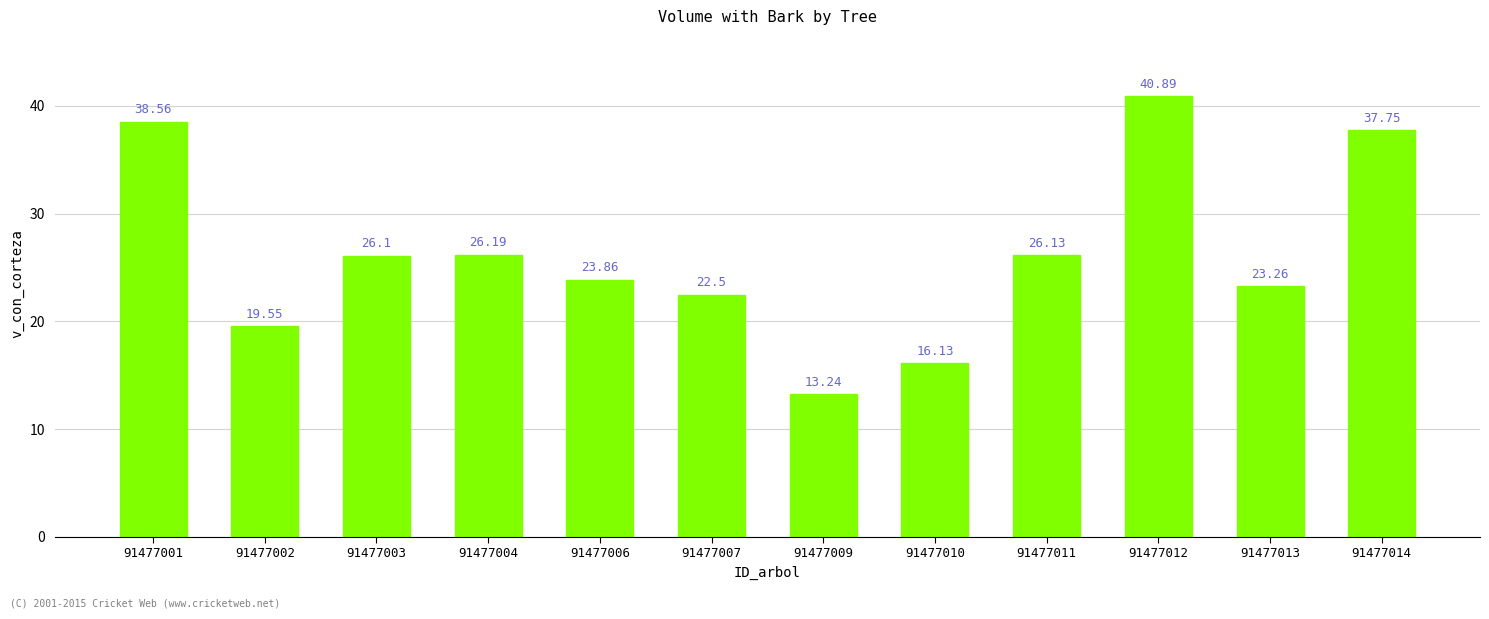

At which label is the value closest to 27?

91477004